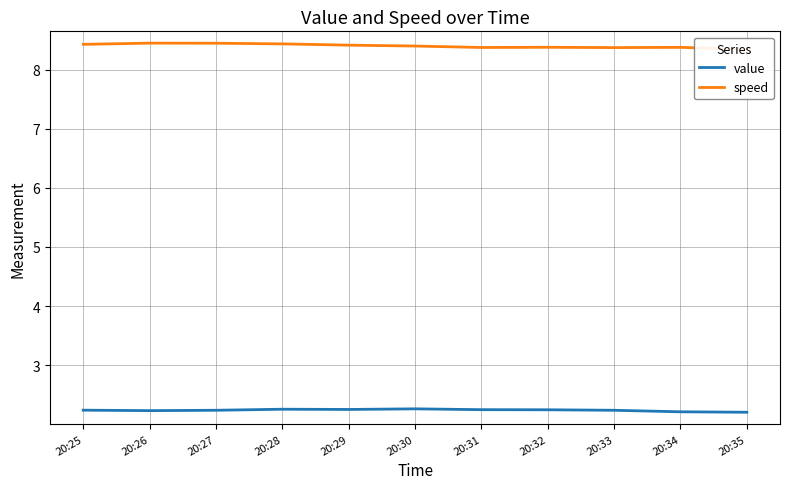

At which label is value closest to 2?

20:35